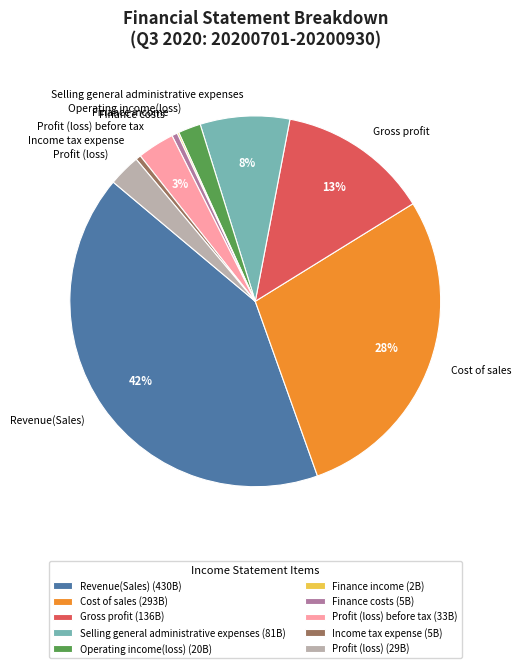

To the nearest percent, what portion does Cost of sales represent?

28%